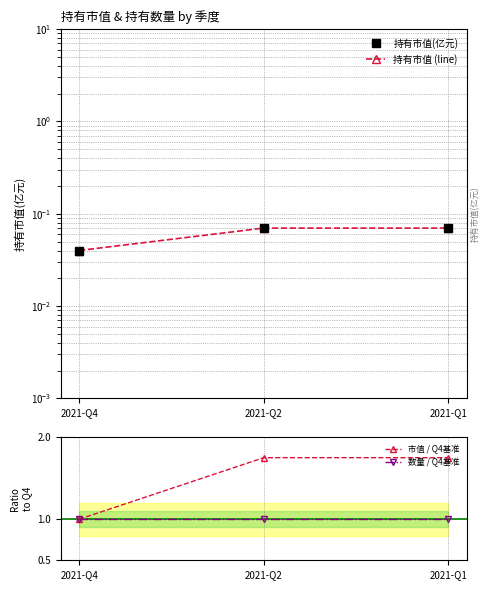

Read the 持有市值(亿元) value at 2021-Q2.

0.1